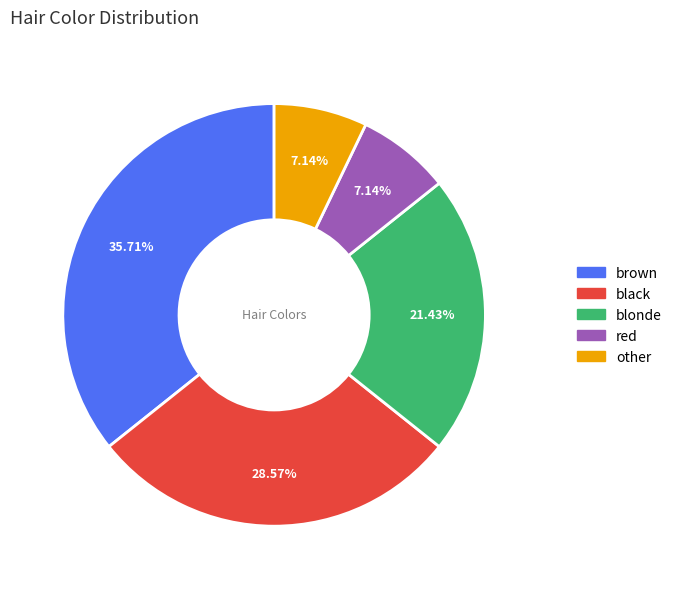

What percentage is the red slice, to the nearest percent?

7%